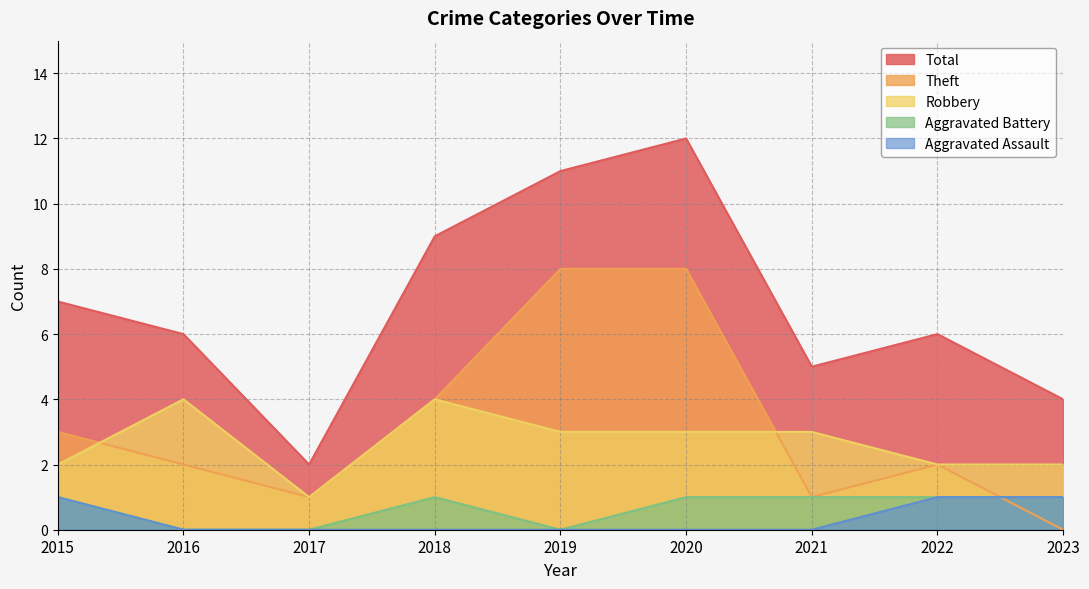

Which label corresponds to the smallest value in the chart?

2016